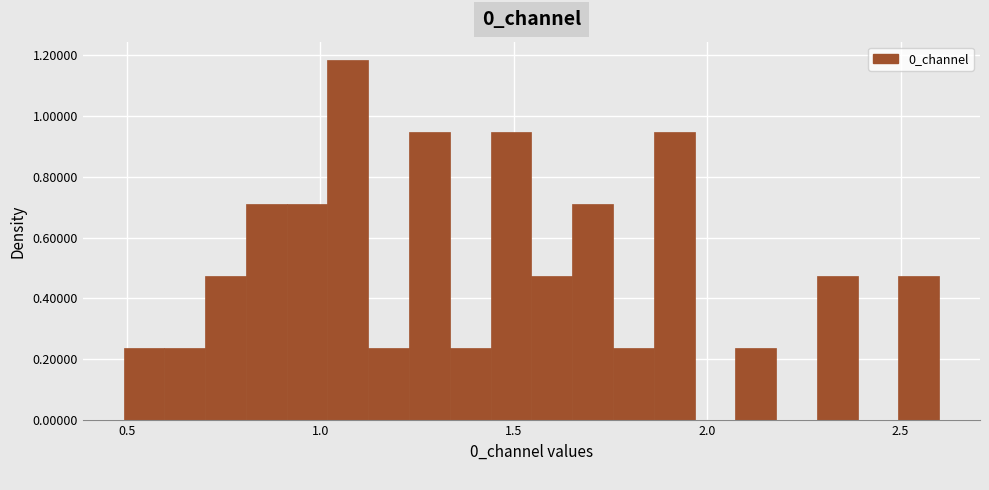

Read against the x-axis, roughly where is the centre of the tallest bar?

1.05